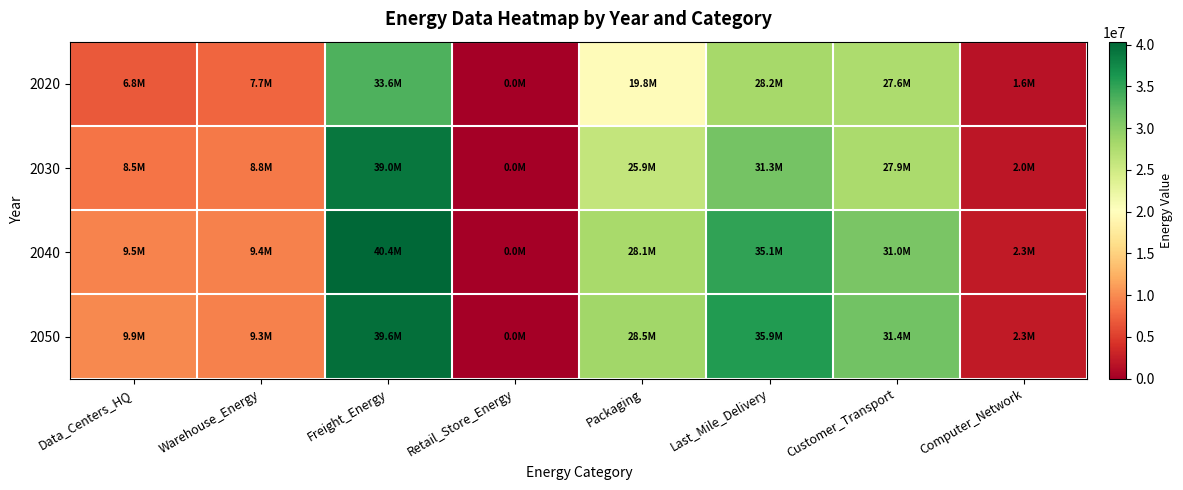

What is the total value across all series at Warehouse_Energy?

35358716.8